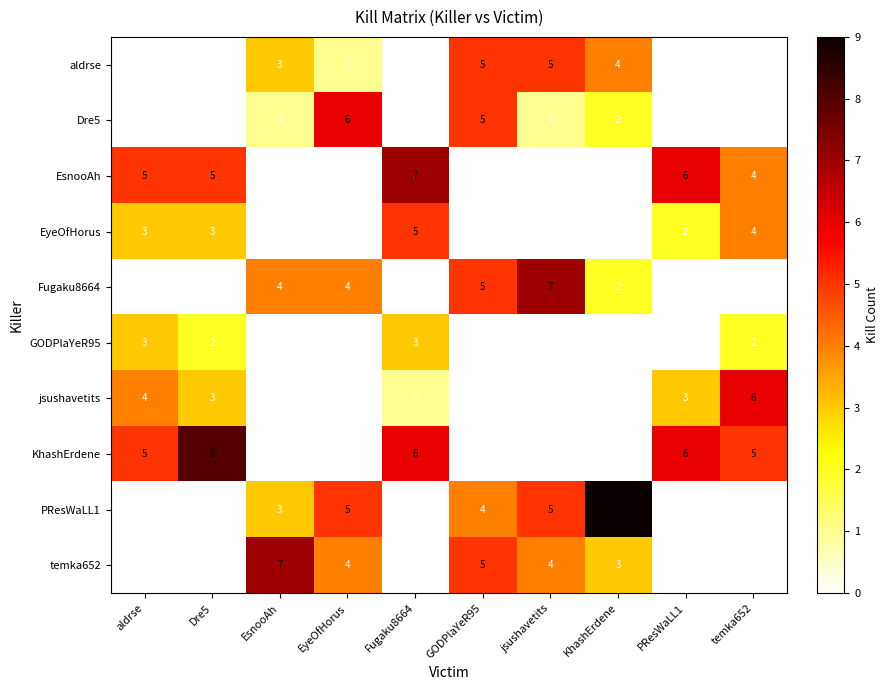

Read the EyeOfHorus value at Fugaku8664.

5